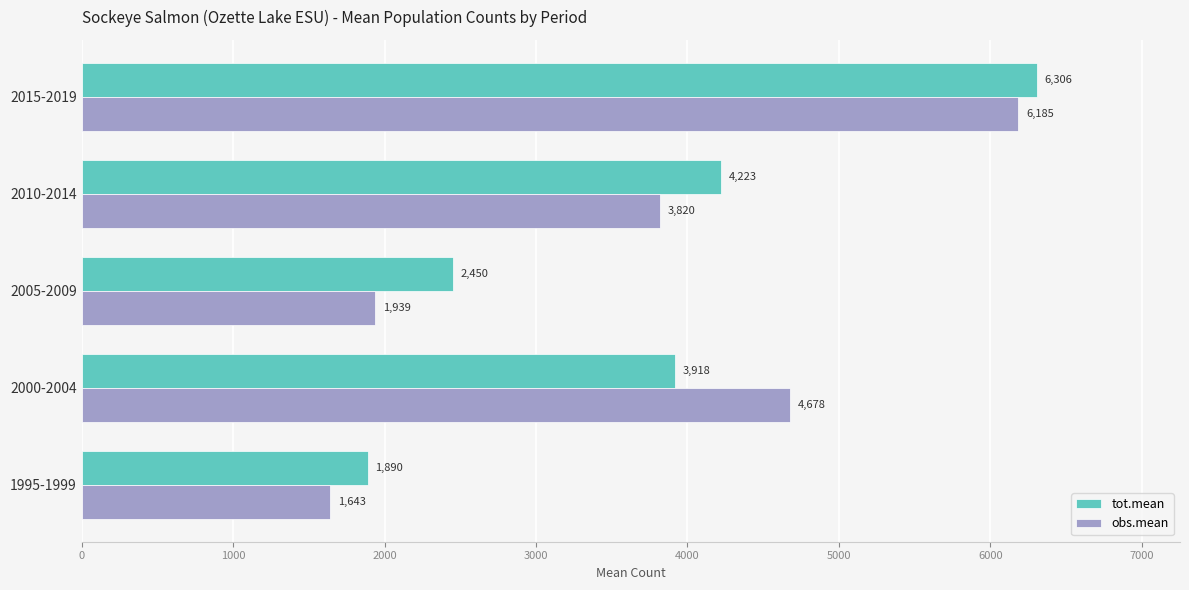

List the series in order of their peak value, lowest first.

obs.mean, tot.mean